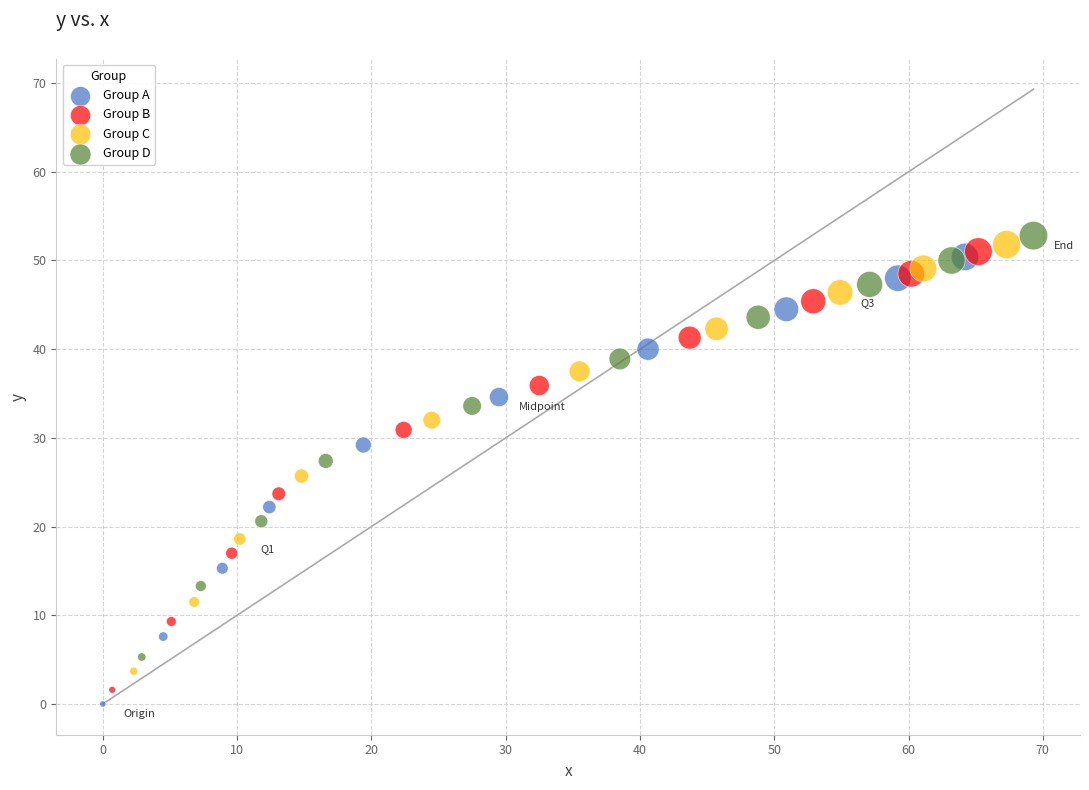

What are all the series names shown in the legend?

Group A, Group B, Group C, Group D